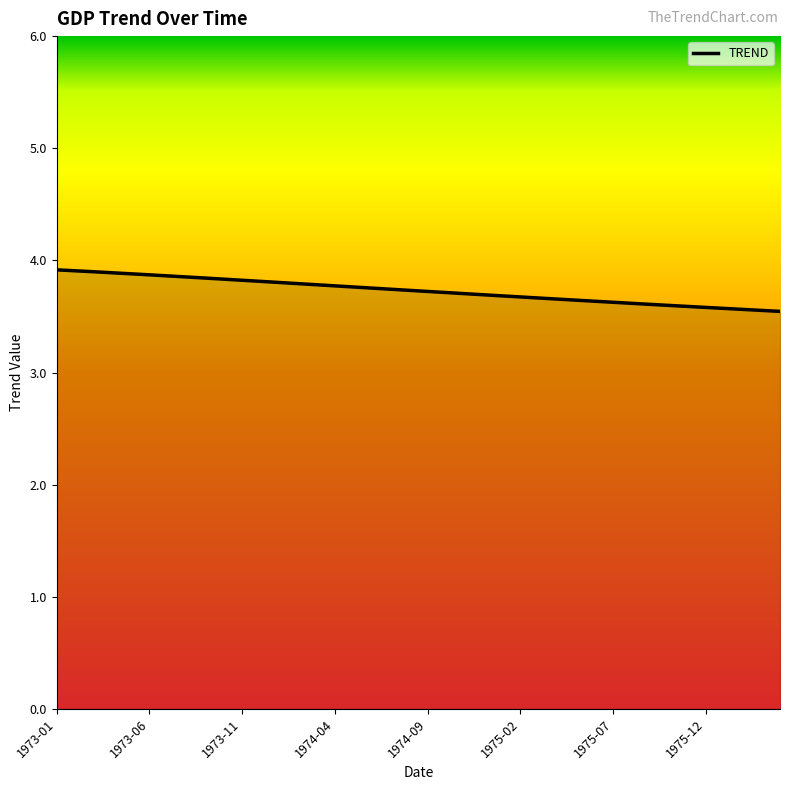

What is the minimum value shown in the chart?

3.5